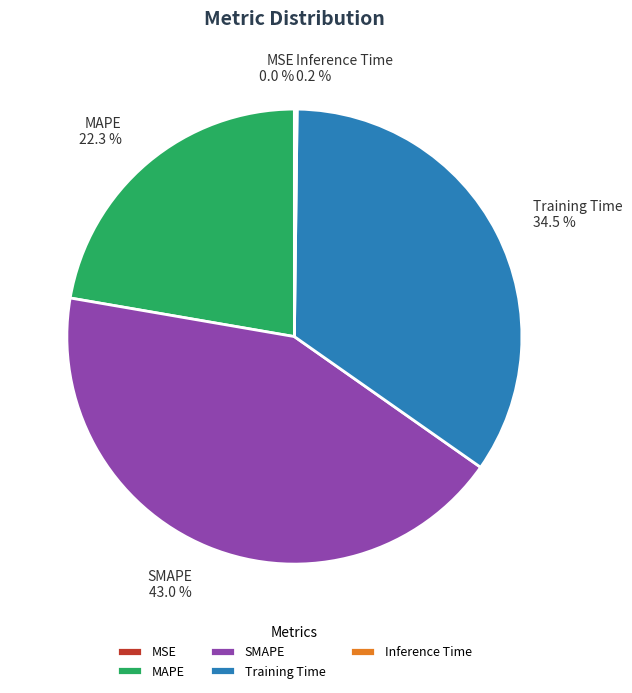

The MAPE slice represents 14% of the pie. True or false?

False